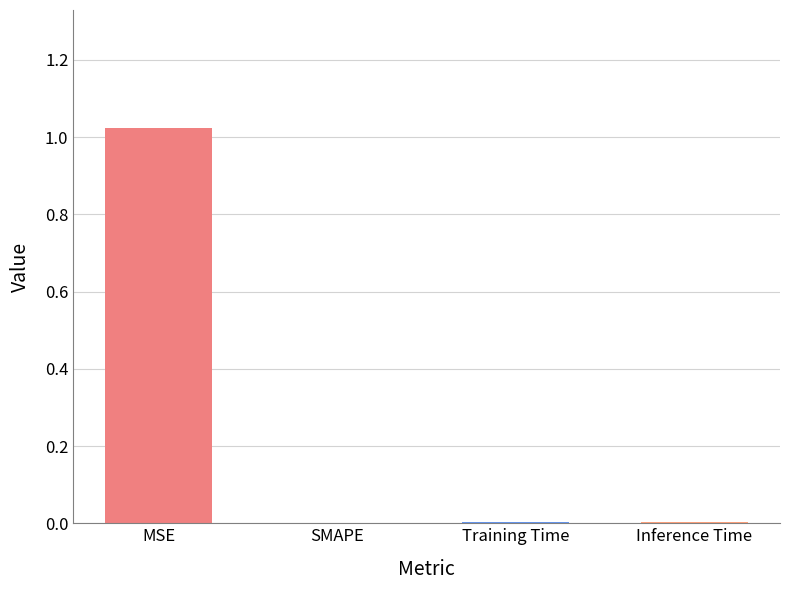

The value at SMAPE is 0.0. True or false?

True